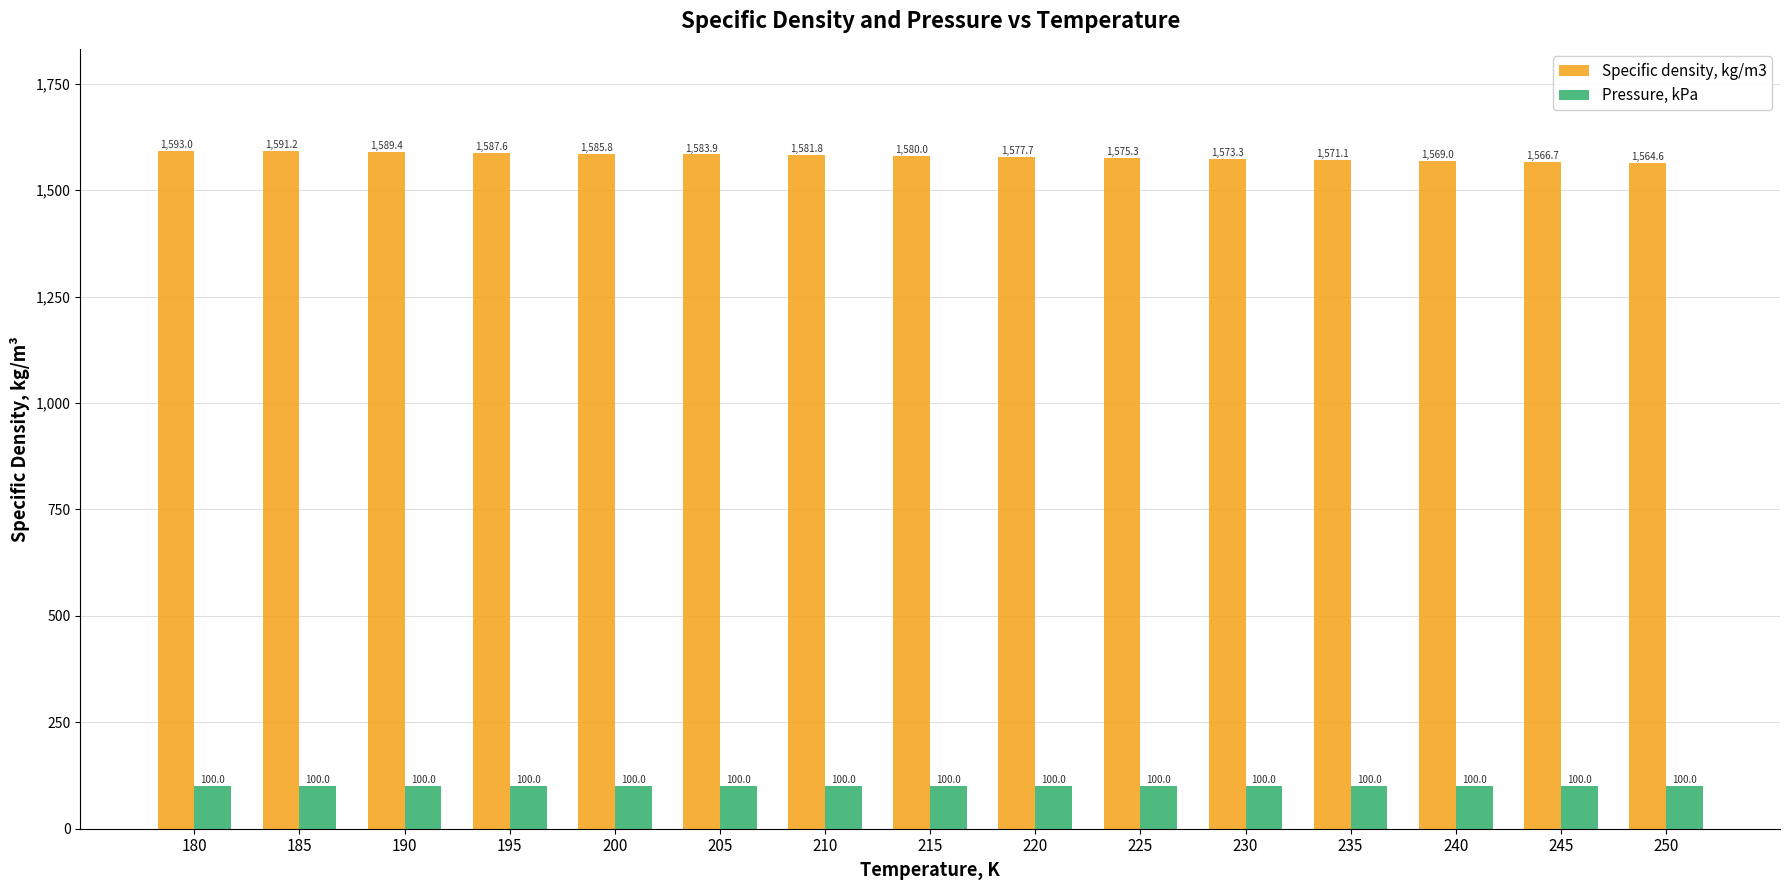

What is the highest value of the Pressure, kPa series?

100.0